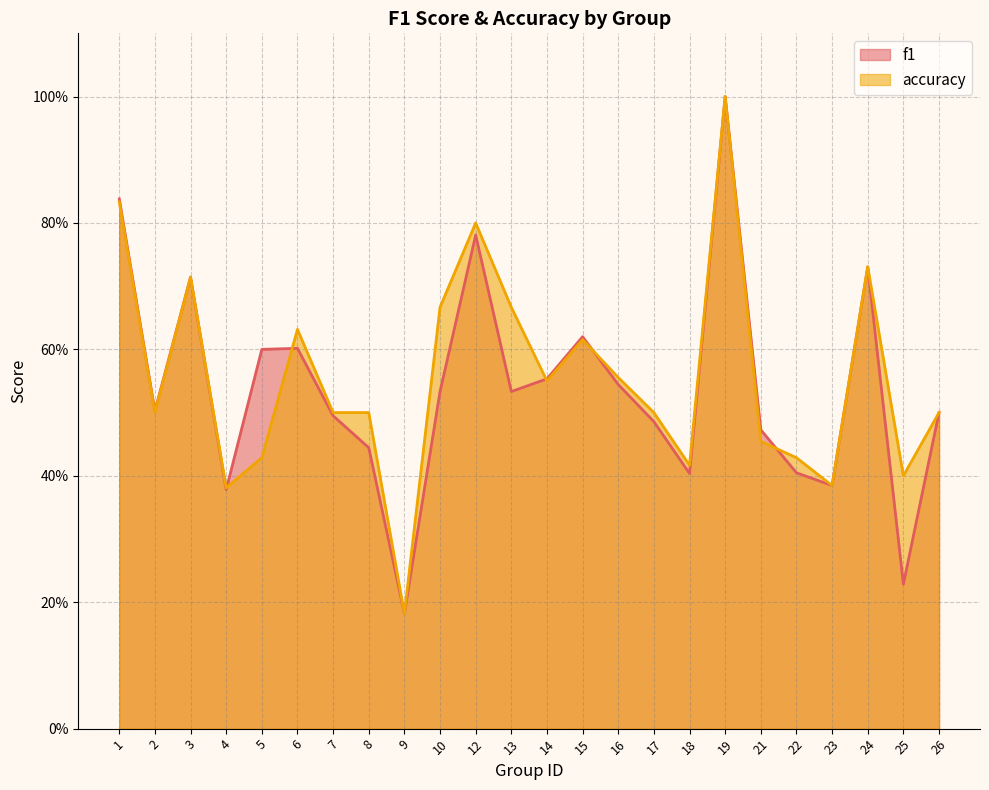

Is the value of f1 at 21 greater than the value of accuracy at 22?

Yes